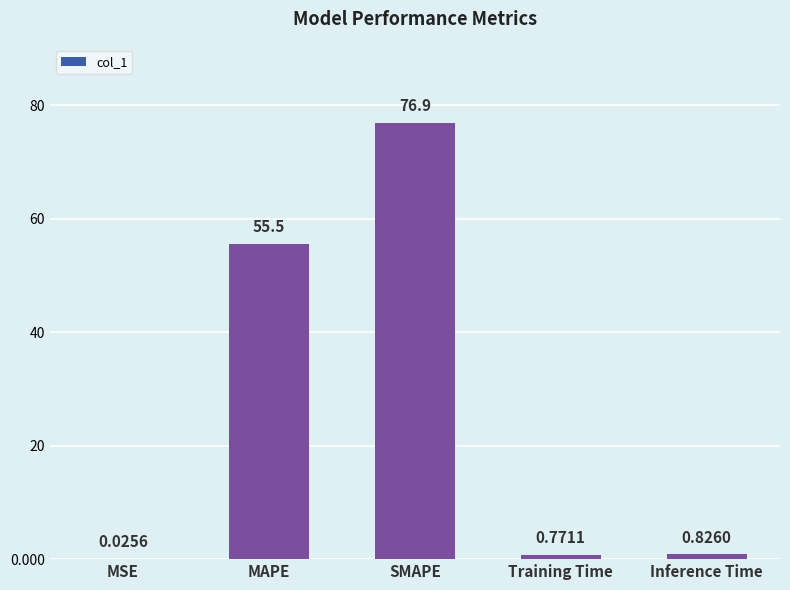

At which label is the value closest to 38?

MAPE